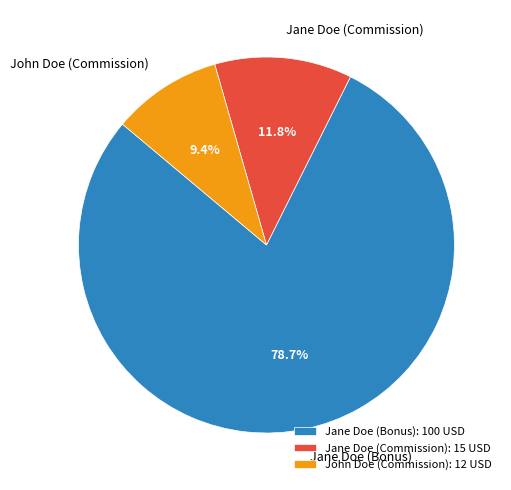

Is it true that Jane Doe (Bonus) is 64% of the pie?

False